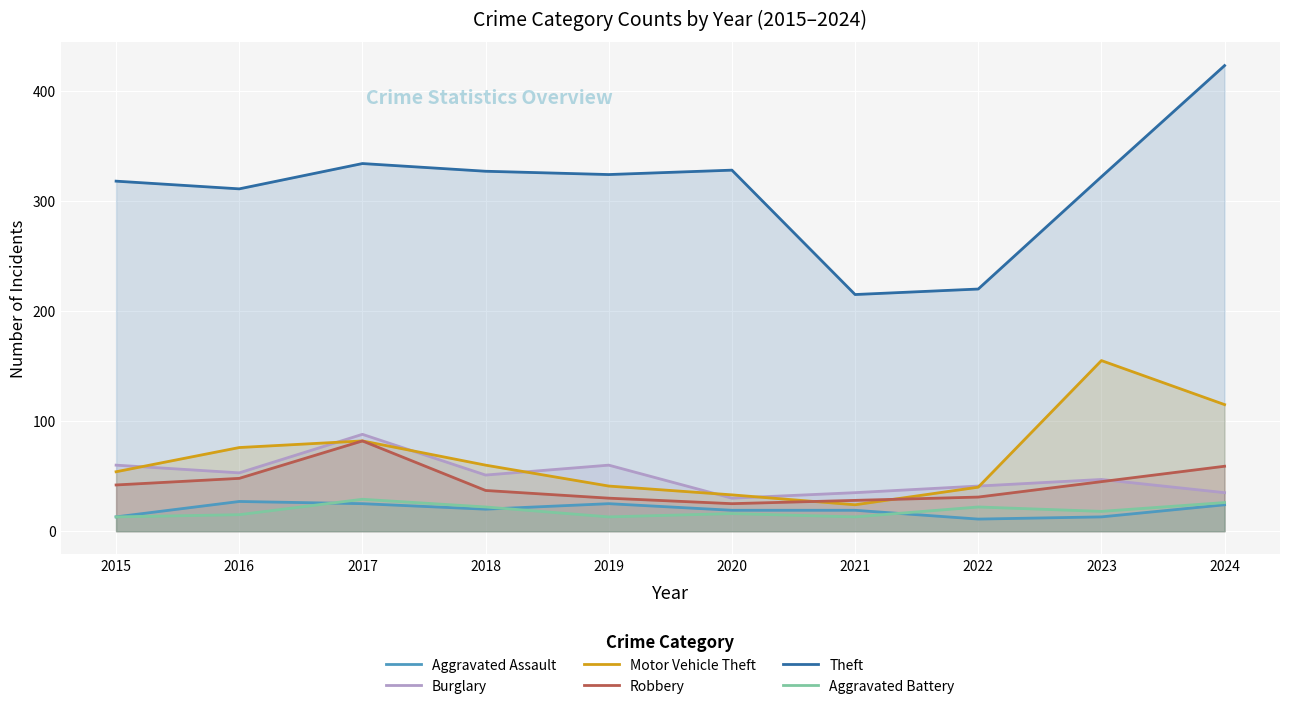

At which category is the sum across all series the highest?

2024